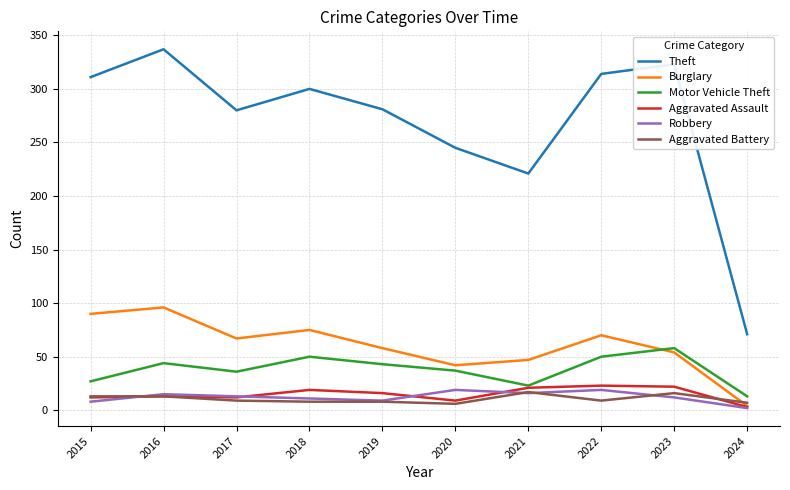

What is the greatest value displayed?

337